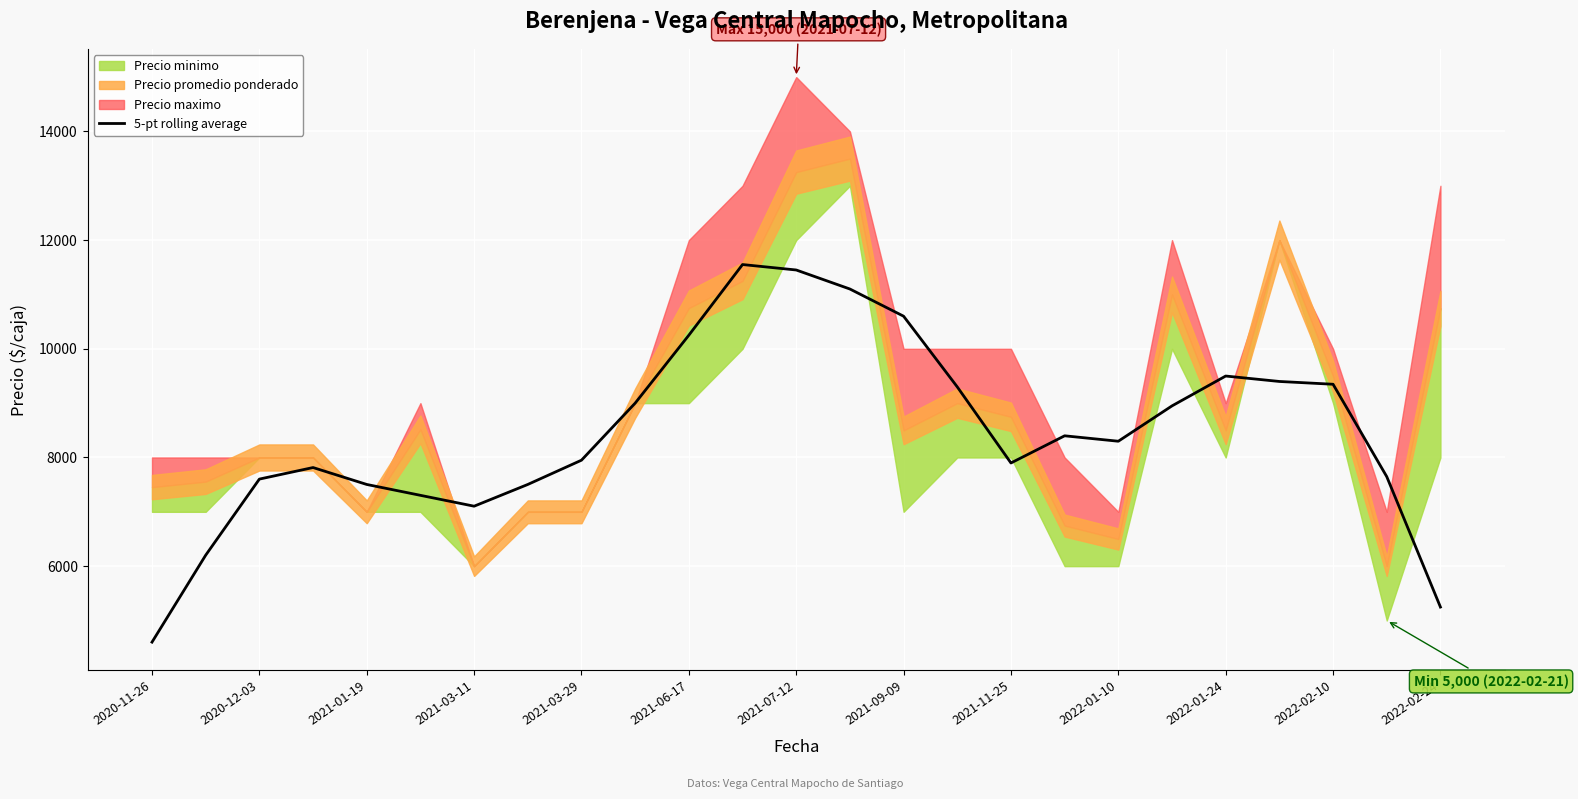

What is the difference between the maximum and minimum values?

6948.2